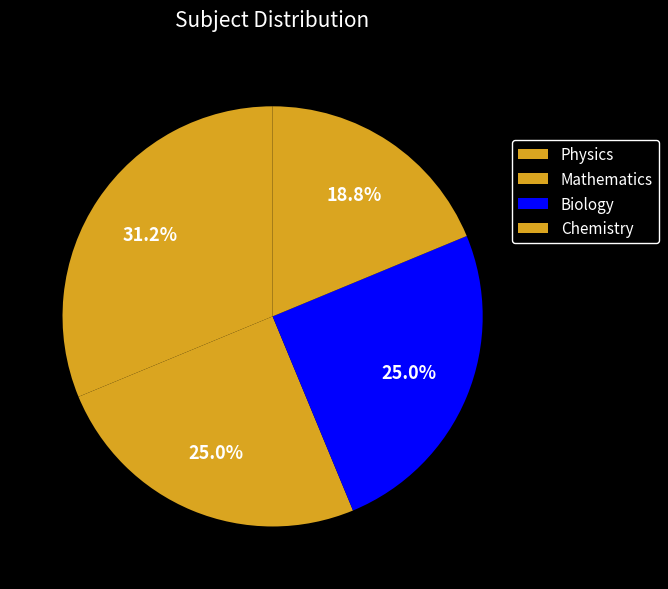

To the nearest percent, what is the difference between the Physics and Biology slice percentages?

6%